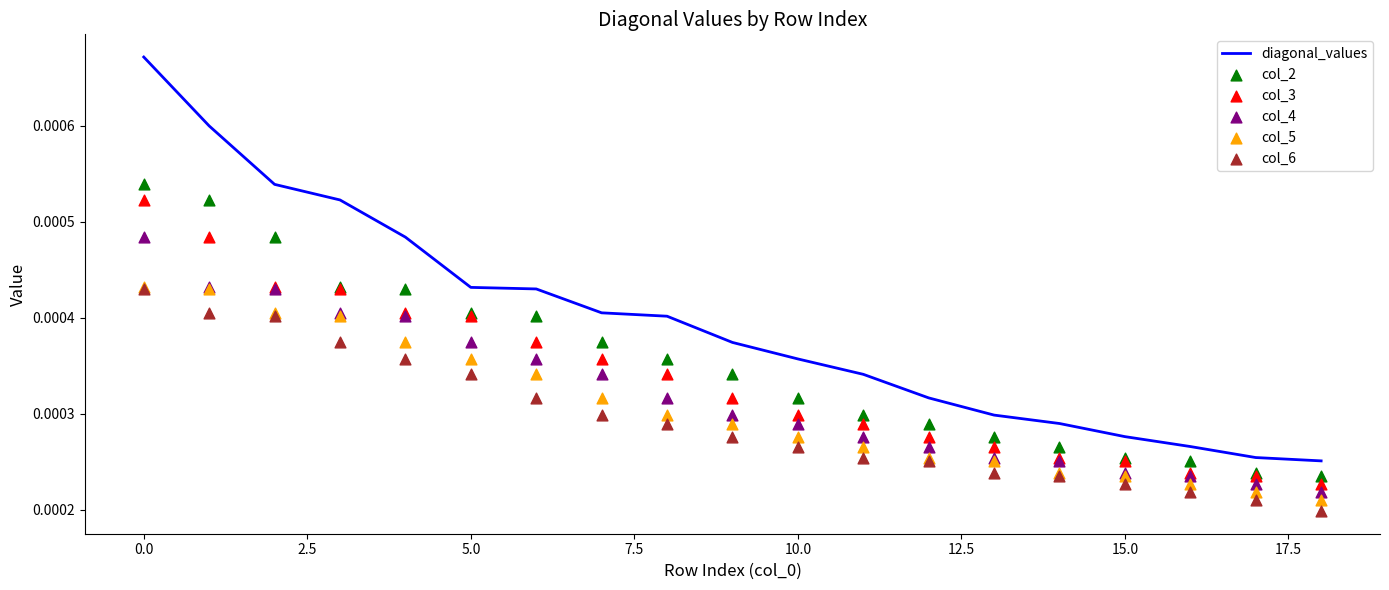

What are all the series names shown in the legend?

diagonal_values, col_2, col_3, col_4, col_5, col_6